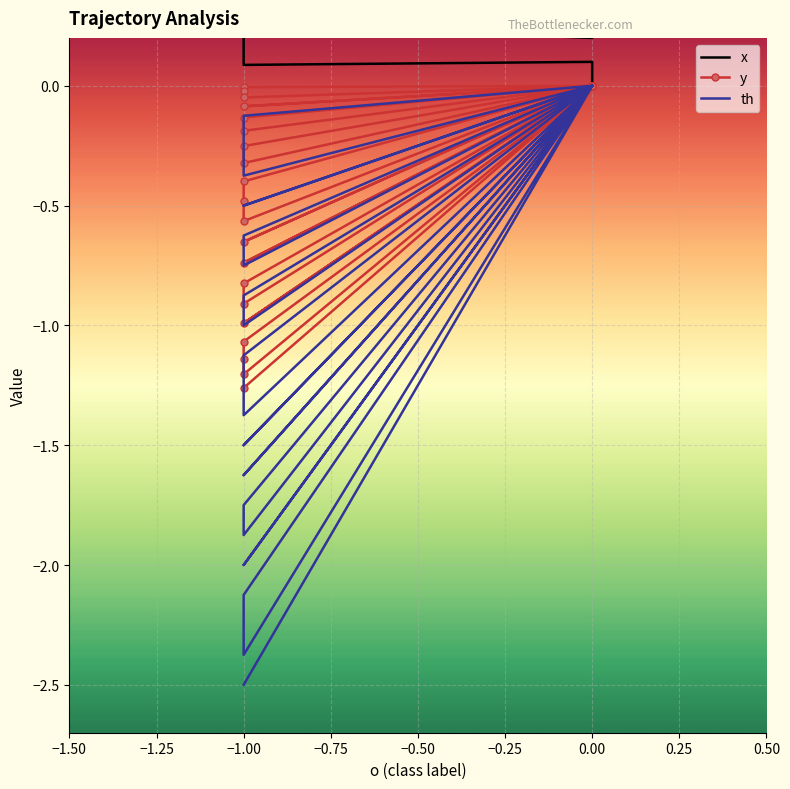

Which series changed the most between −1.00 and 0.00?

th